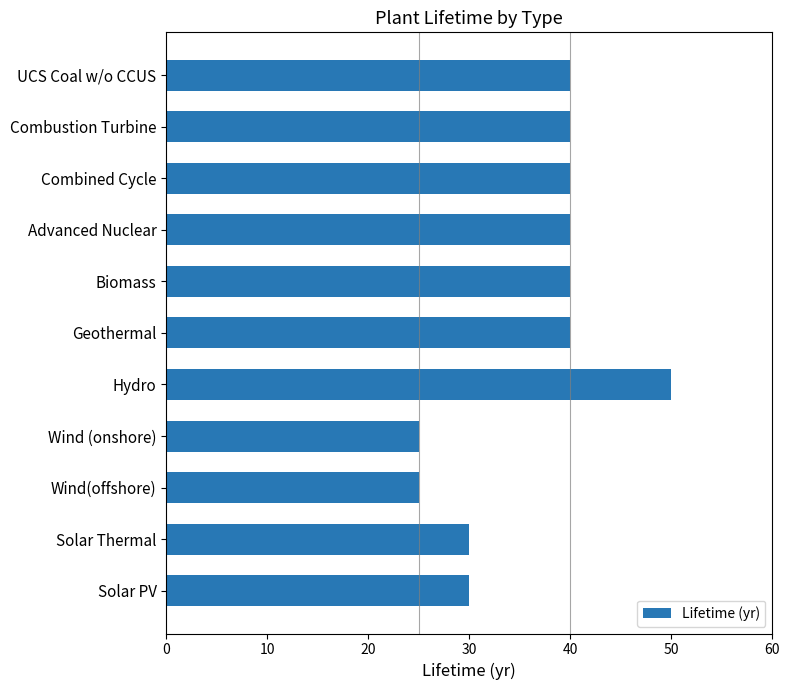

Count the values in the range 30 to 40.

8